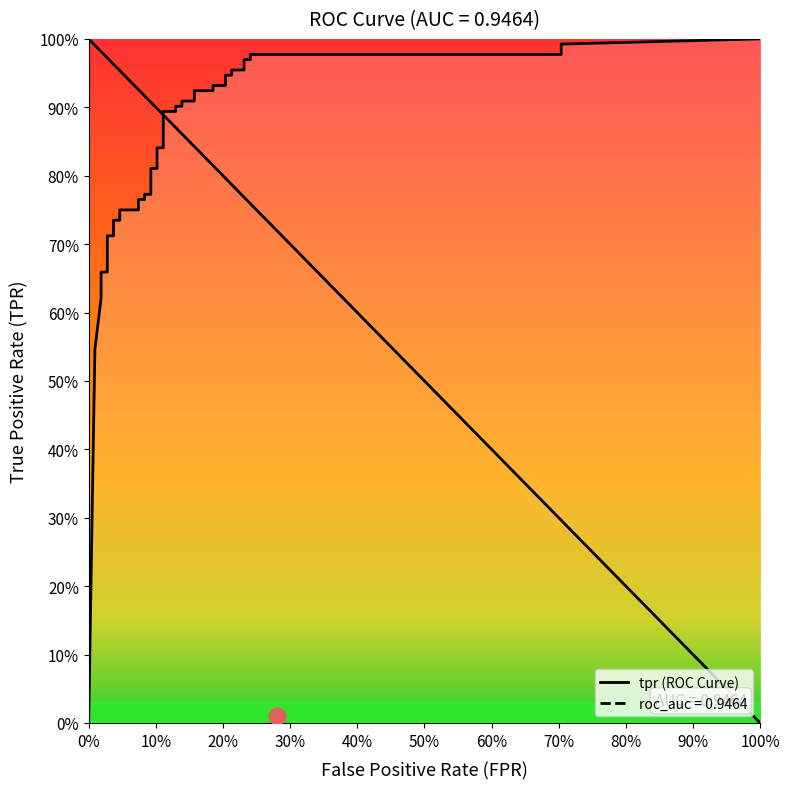

Reading left to right, extract all data points from this chart.

fpr: fpr=0.0	tpr=0.0	2=0.0	3=0.0	4=0.0	5=0.0	6=0.0	7=0.0	8=0.0	9=0.0	10=0.0	11=0.0	12=0.1	13=0.1	14=0.1	15=0.1	16=0.1	17=0.1	18=0.1	19=0.1	20=0.1	21=0.1	22=0.1	23=0.1	24=0.1	25=0.1	26=0.2	27=0.2	28=0.2	29=0.2	30=0.2	31=0.2	32=0.2	33=0.2	34=0.2	35=0.2	36=0.2	37=0.2	38=0.7	39=0.7
tpr: fpr=0.0	tpr=0.5	2=0.6	3=0.6	4=0.7	5=0.7	6=0.7	7=0.7	8=0.7	9=0.7	10=0.7	11=0.8	12=0.8	13=0.8	14=0.8	15=0.8	16=0.8	17=0.8	18=0.8	19=0.8	20=0.8	21=0.9	22=0.9	23=0.9	24=0.9	25=0.9	26=0.9	27=0.9	28=0.9	29=0.9	30=0.9	31=0.9	32=0.9	33=1.0	34=1.0	35=1.0	36=1.0	37=1.0	38=1.0	39=1.0